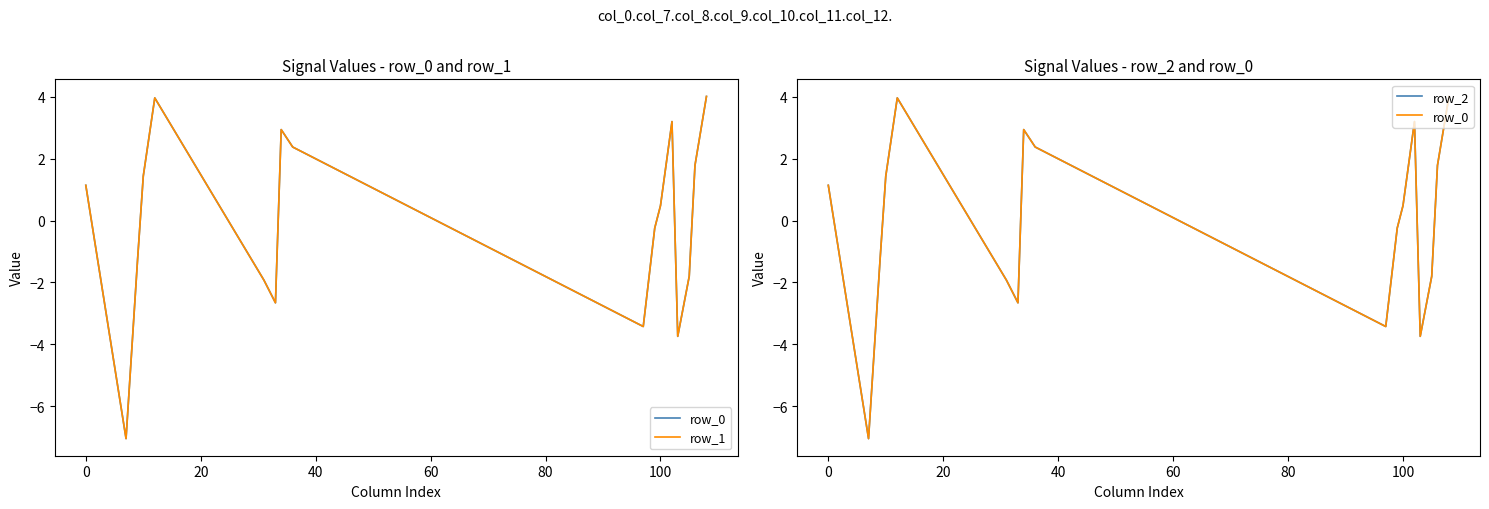

What is the difference between the second highest and second lowest values in the row_1 series?

8.1